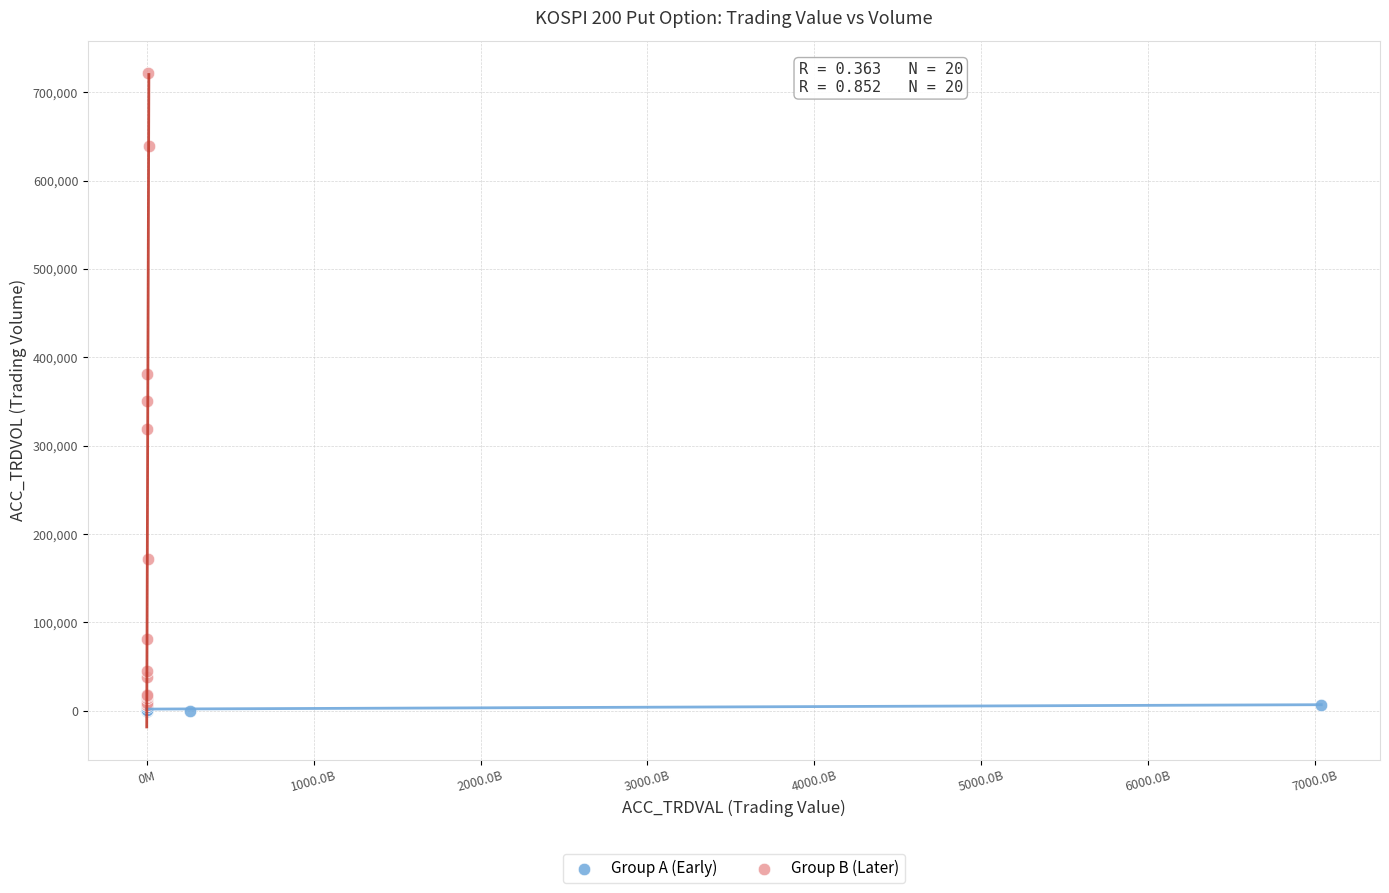

Which series has the widest spread of Y values?

Group B (Later)